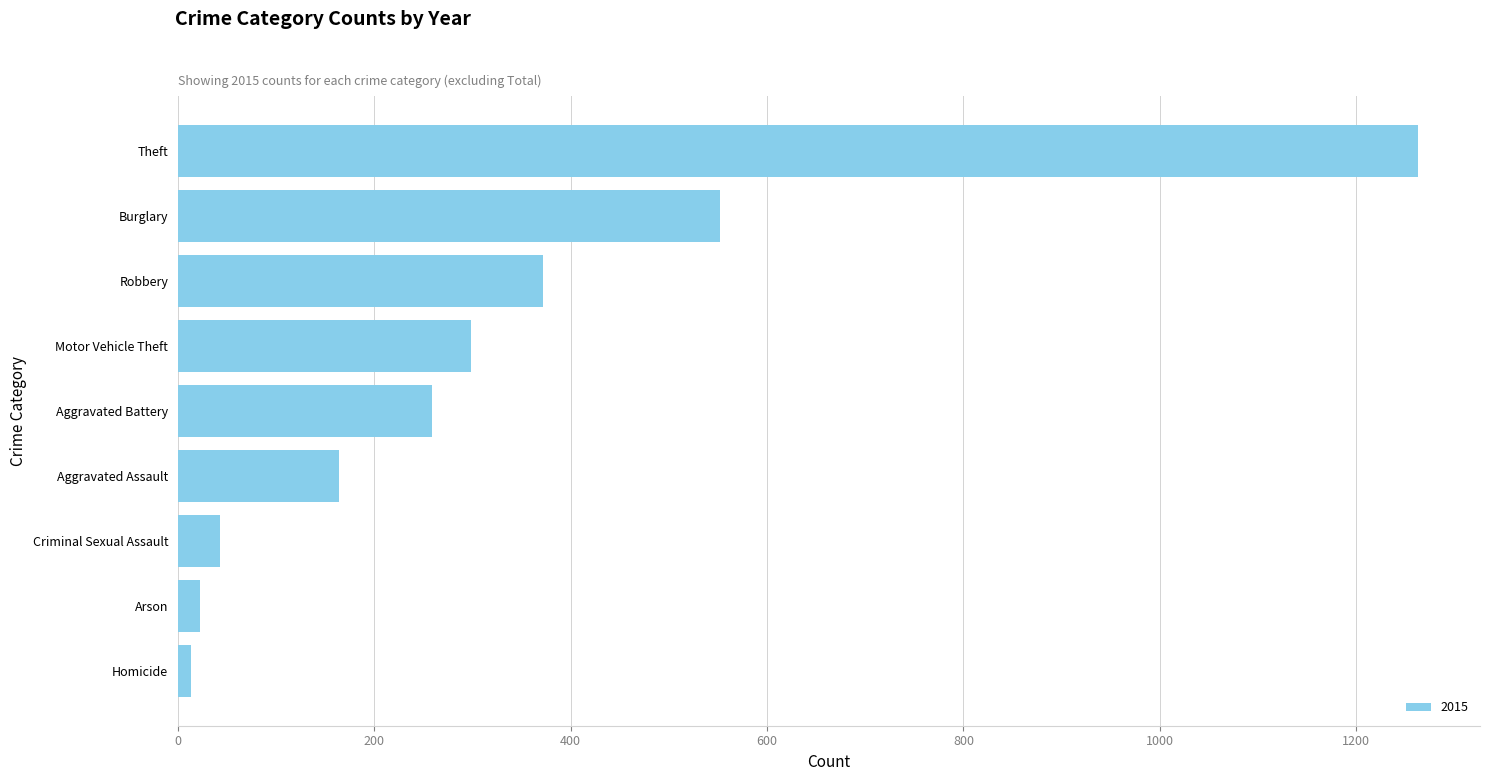

What is the difference between the second highest and minimum values?

539